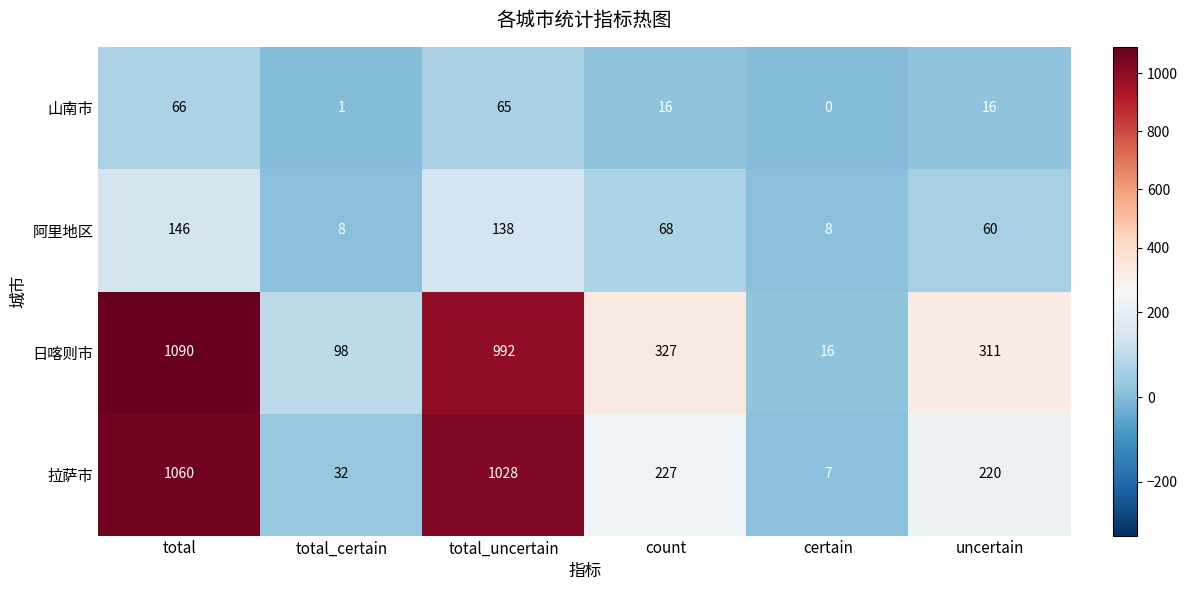

Which category has the highest value in the 日喀则市 series?

total